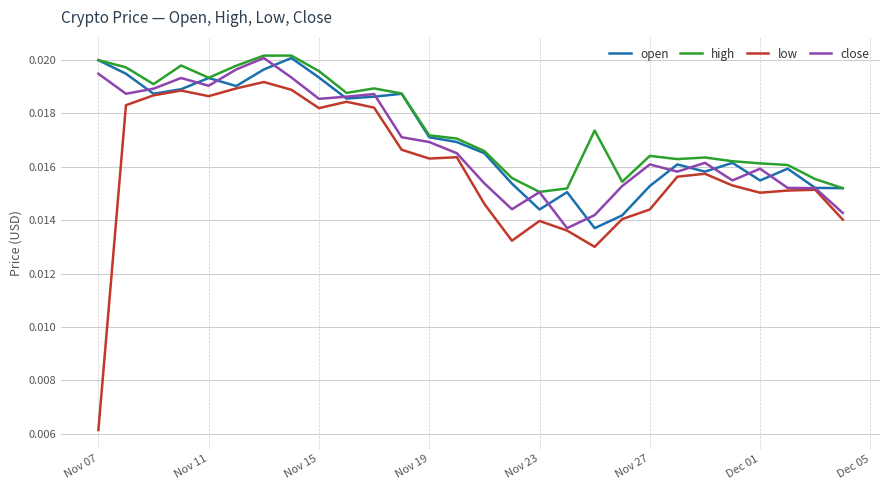

True or false: low and high cross at least once.

False